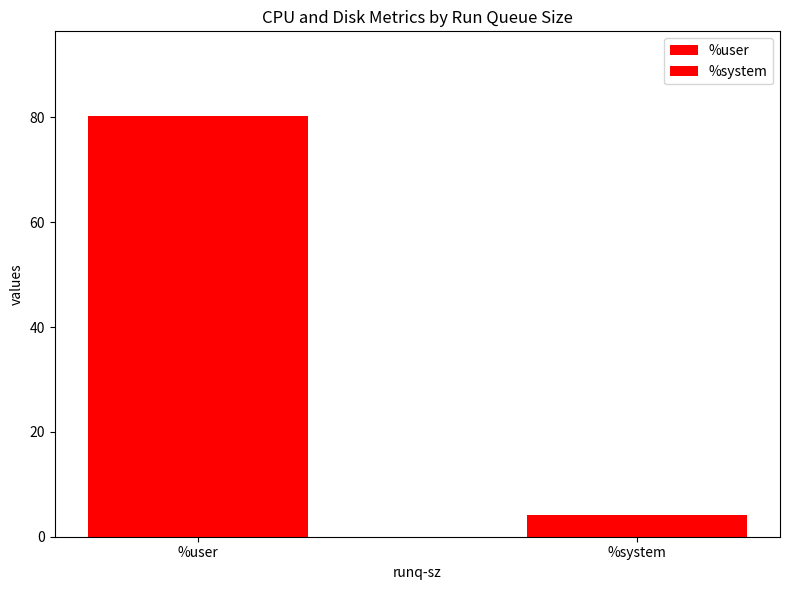

The value at %user is 80.3. True or false?

True